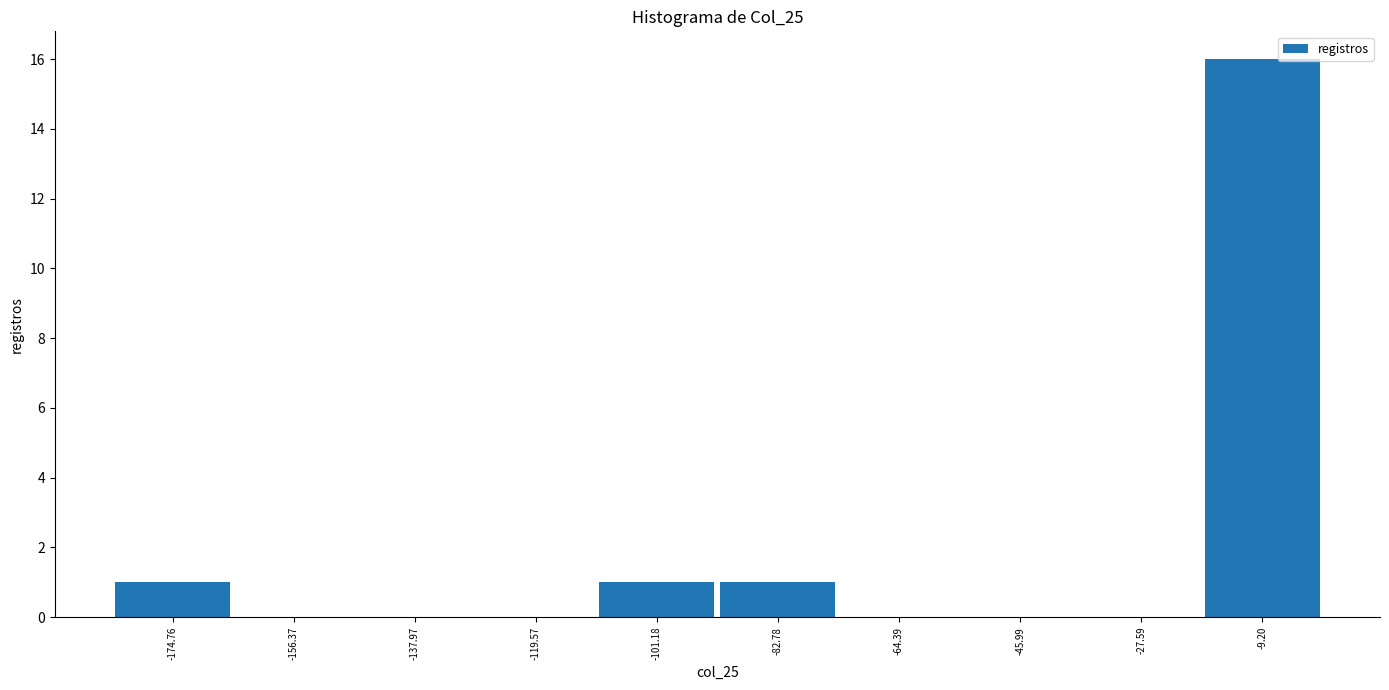

Reading left to right, list every bar in this chart as the range it spans on the x-axis followed by its height. Neither the bar edges nor the heights are printed on the chart, so give them approximately, as read against the axes.

-184 to -166: 1
-166 to -148: 0
-148 to -128: 0
-128 to -110: 0
-110 to -92: 1
-92 to -74: 1
-74 to -56: 0
-56 to -36: 0
-36 to -18: 0
-18 to 0: 16